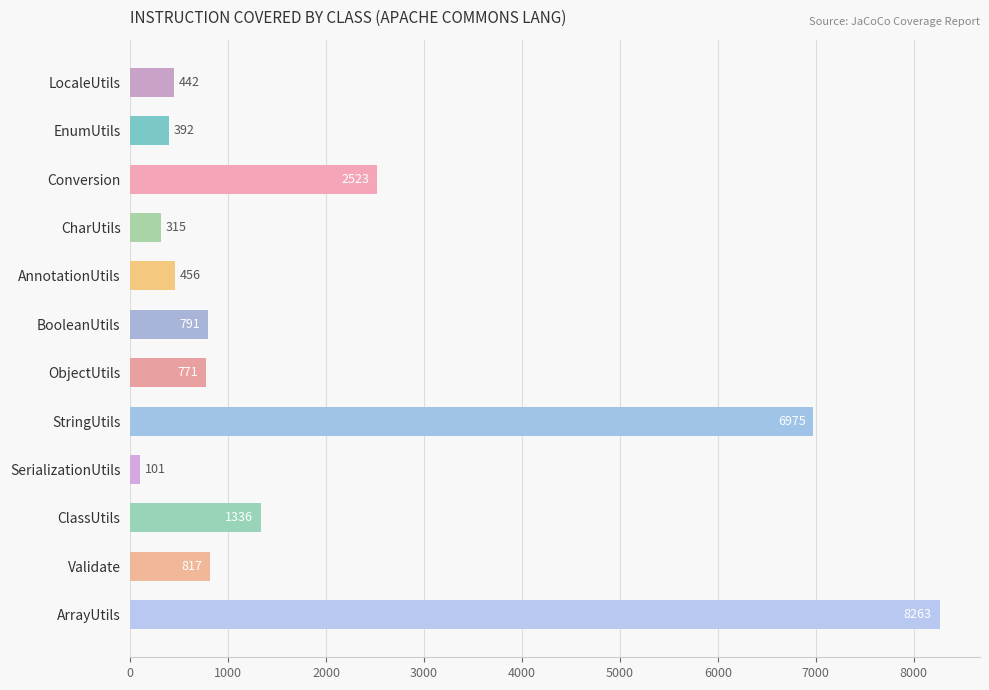

Between CharUtils and Validate, which is larger?

Validate